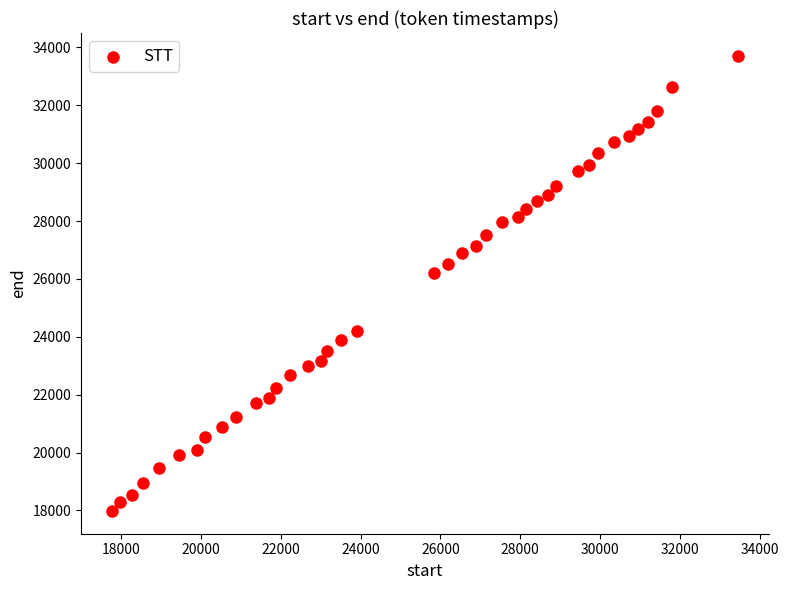

What is the range of X values (max minus min)?

15670